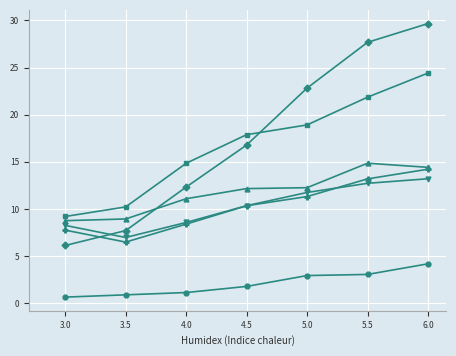

What is the maximum value shown in the chart?

29.7